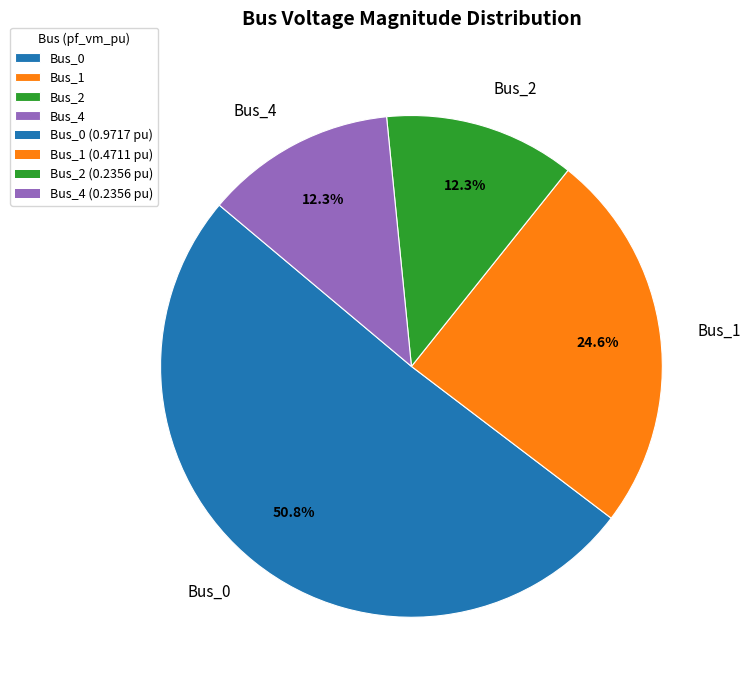

How much of the chart is everything except Bus_2?

87.7%